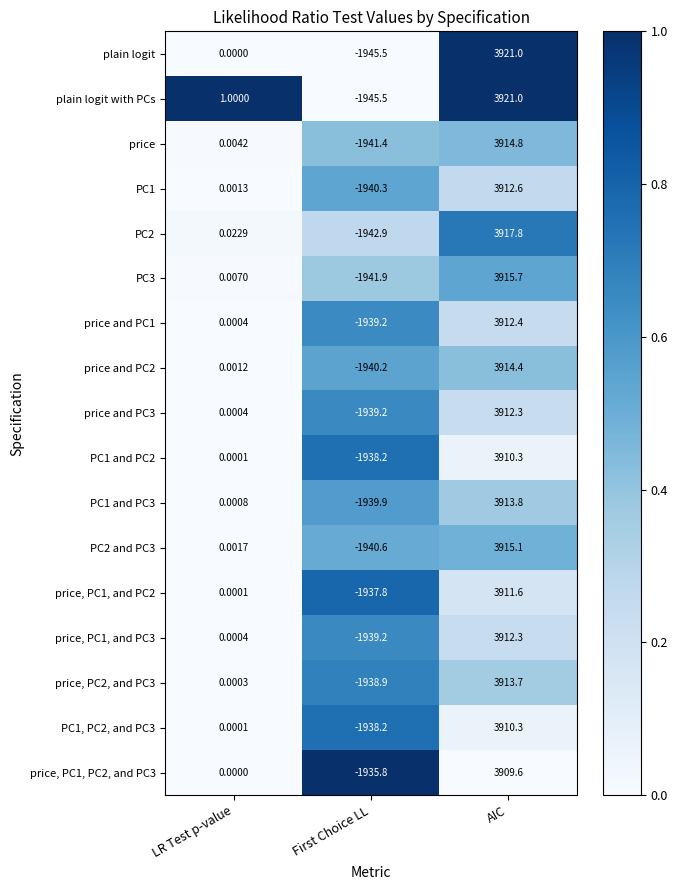

Which series has the largest total across all categories?

plain logit with PCs